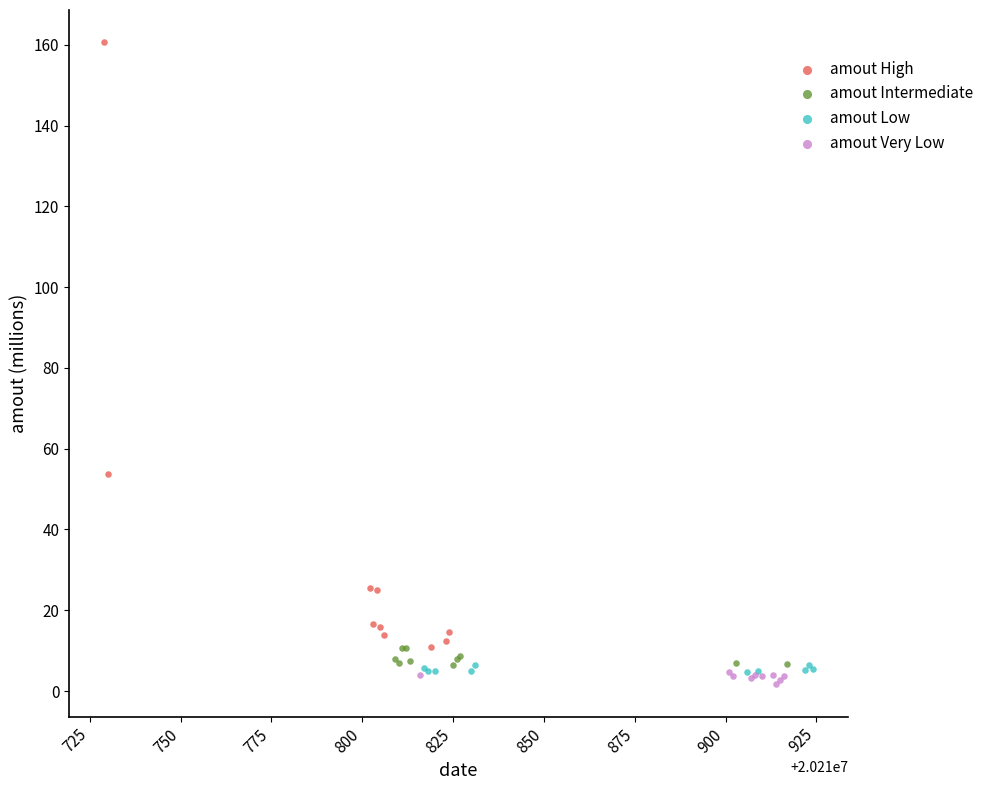

Which series has the largest Y range (max minus min)?

amout High